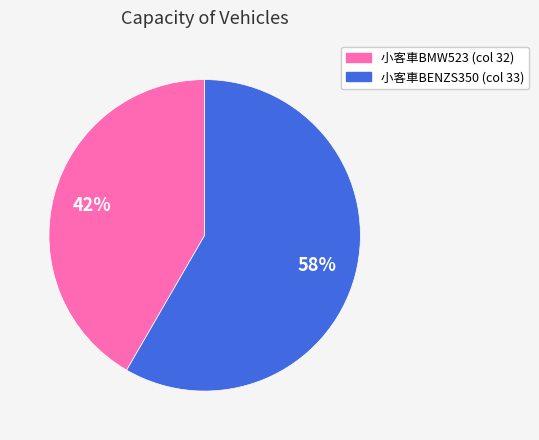

Is there any slice that represents more than half of the pie?

Yes